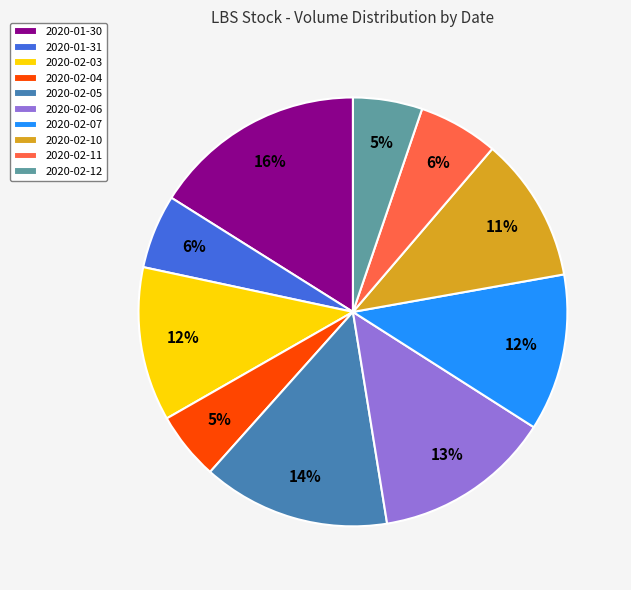

Which has a higher value, 2020-01-31 or 2020-02-10?

2020-02-10